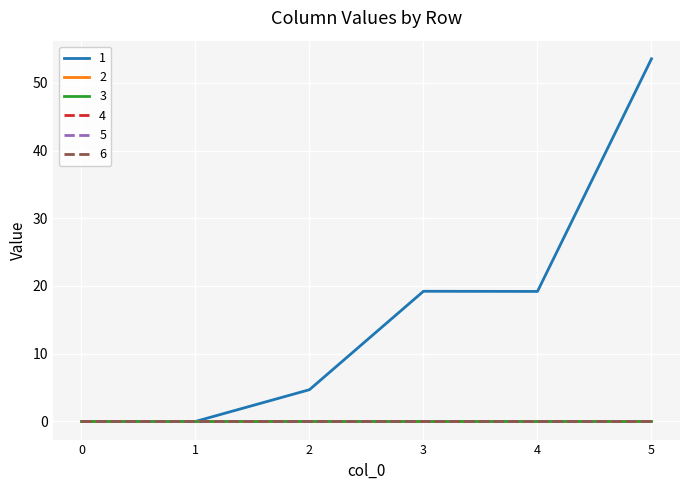

How many lines are shown in the chart?

6